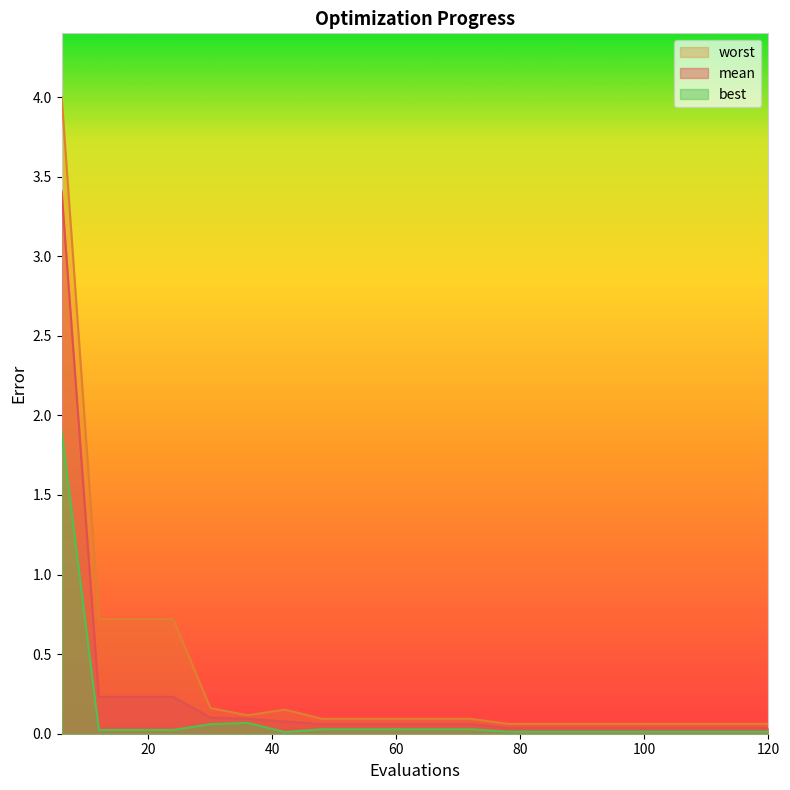

In best, how many points are lower than both neighbors (excluding endpoints)?

1